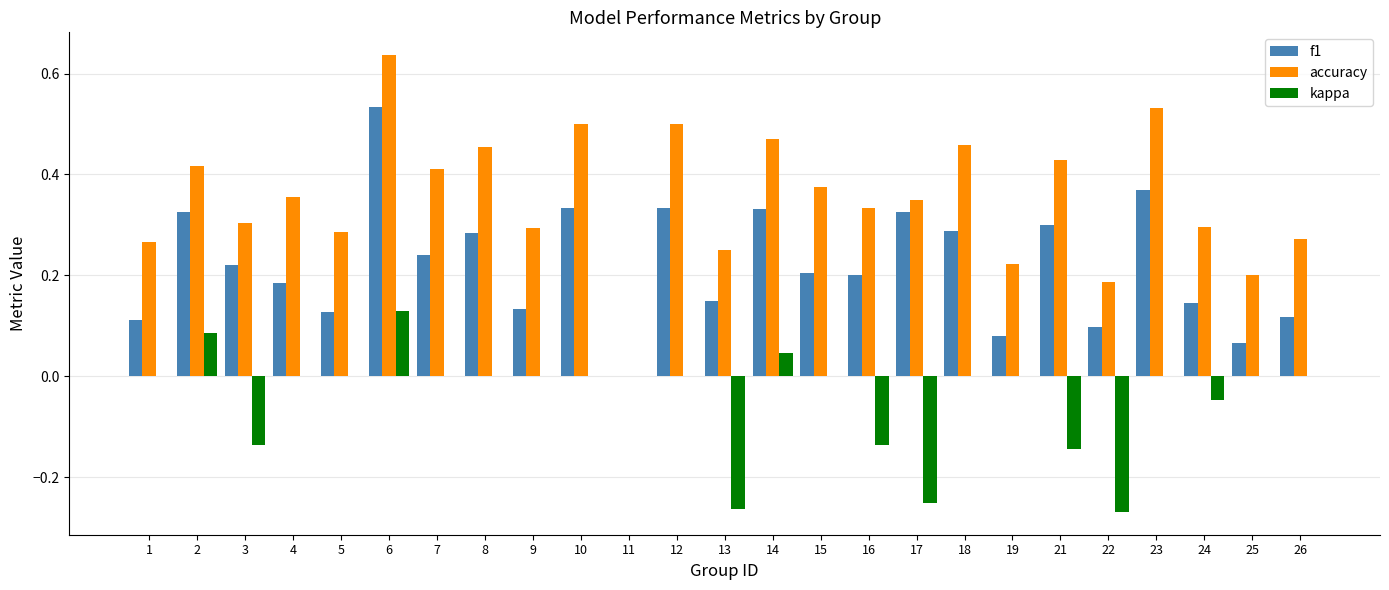

The accuracy series shows 0.1 at 17. True or false?

False